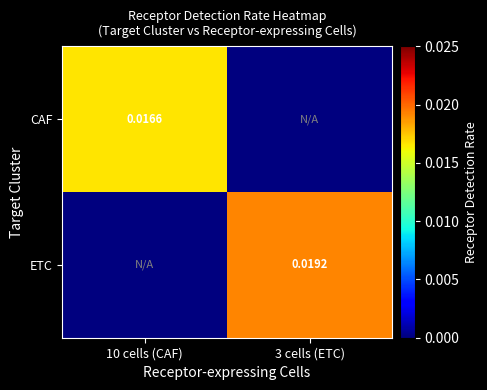

At which label does ETC reach its peak?

3 cells (ETC)